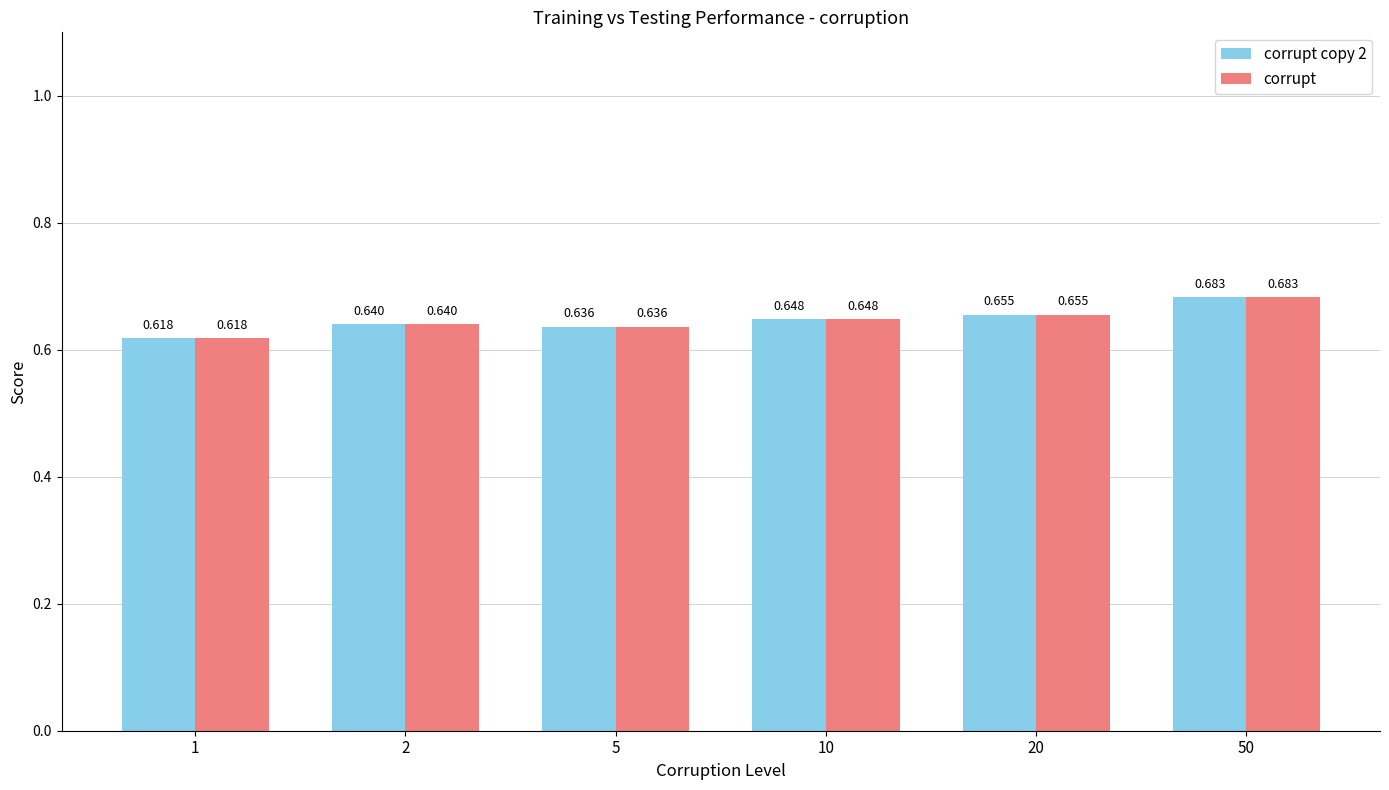

Where is corrupt nearest to the value 0?

1